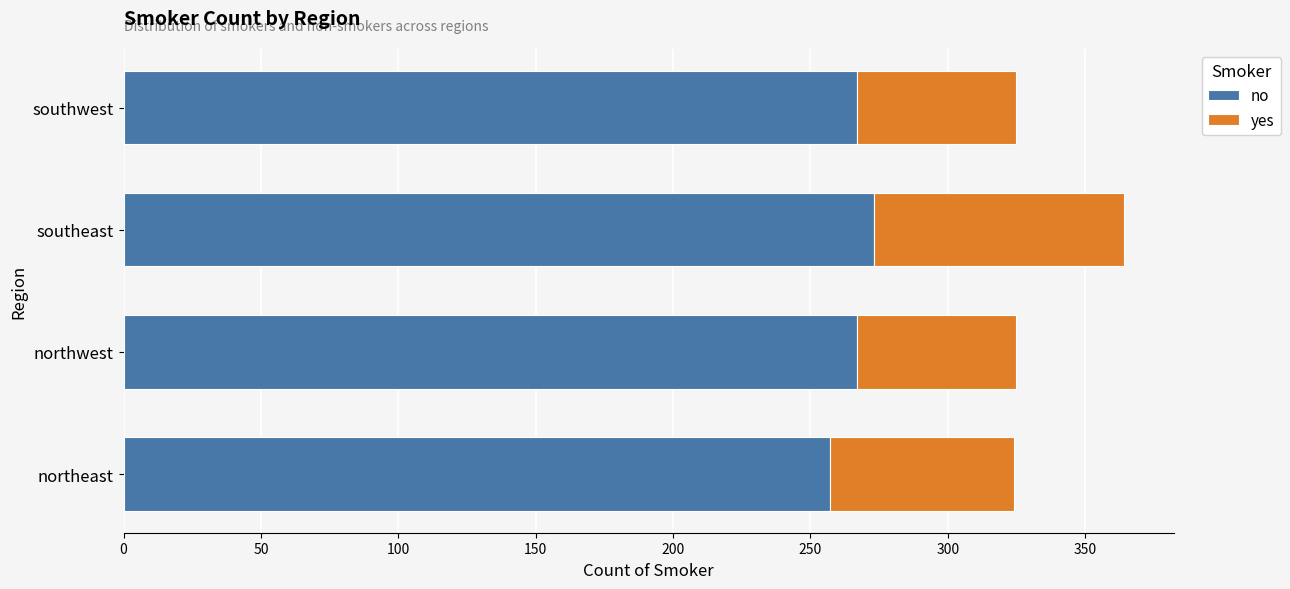

What is the minimum value for no?

257